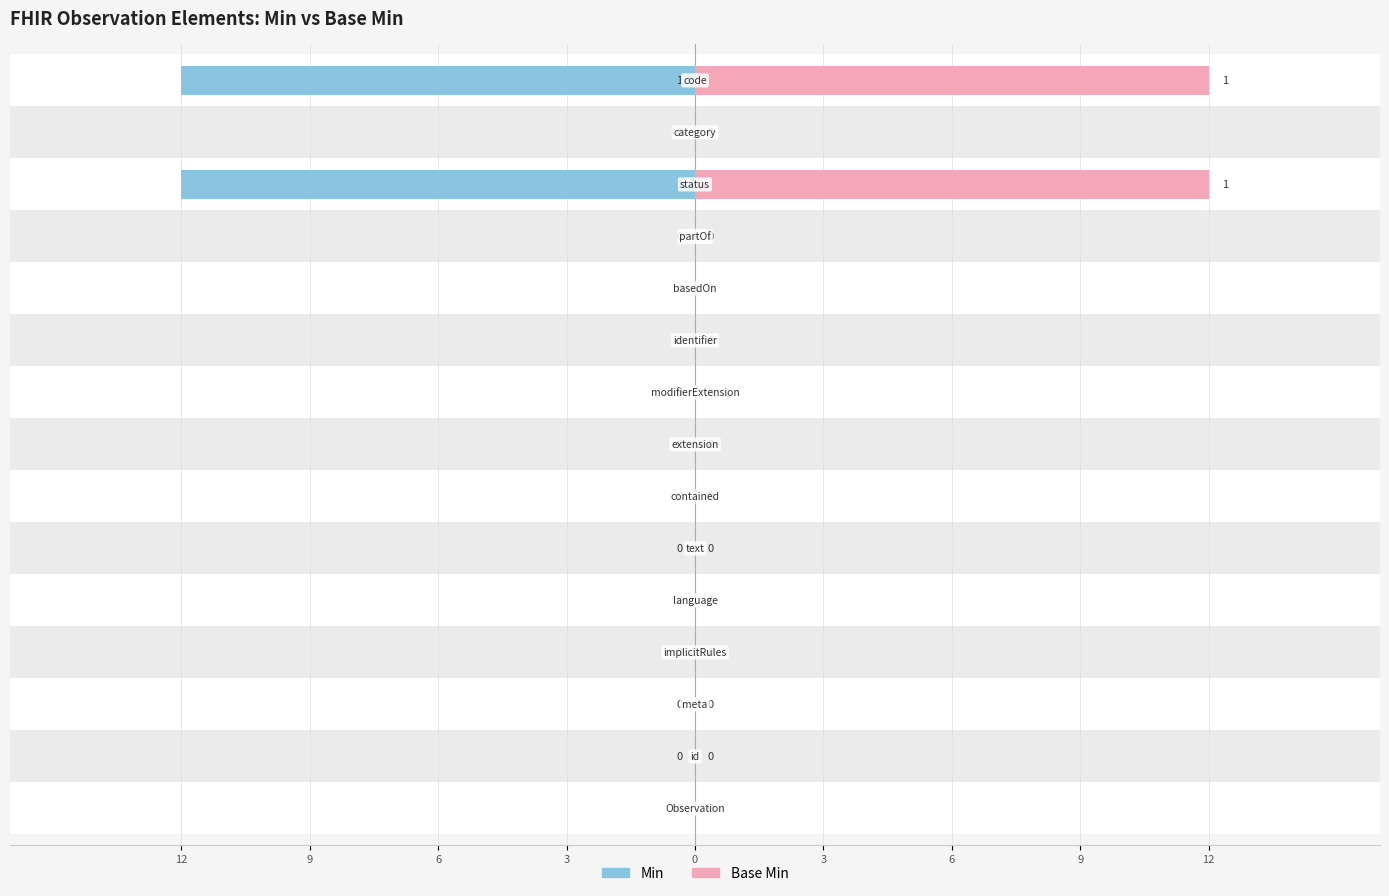

Which series has the widest spread of values?

Min